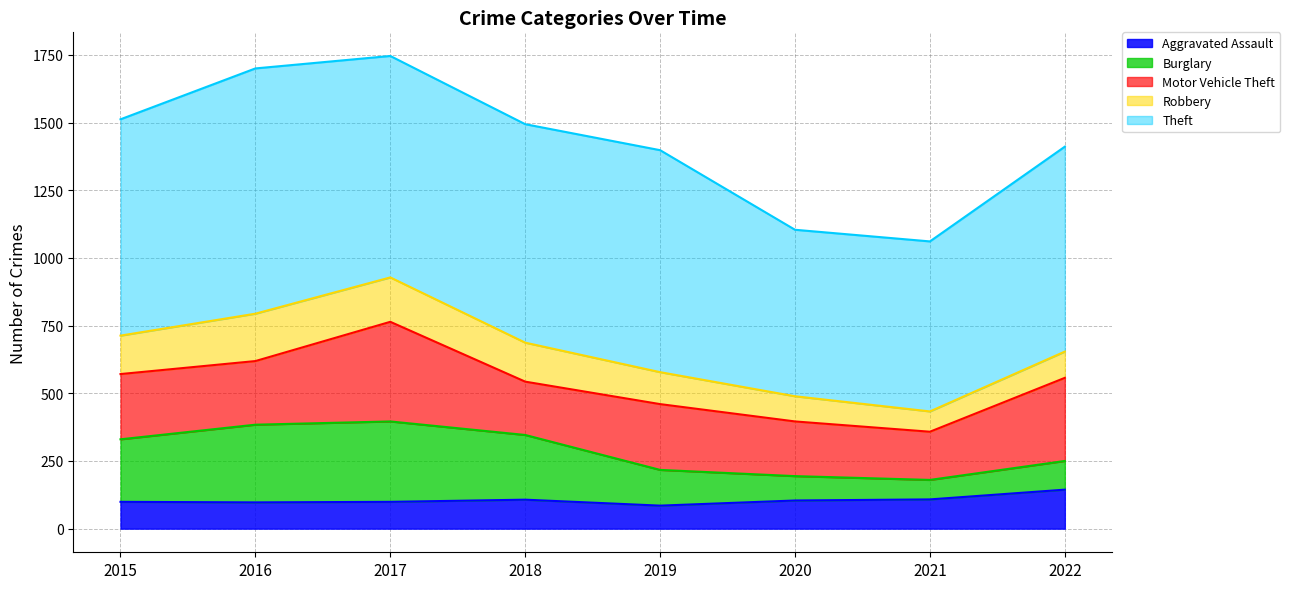

Is the value of Motor Vehicle Theft at 2022 greater than the value of Robbery at 2016?

Yes